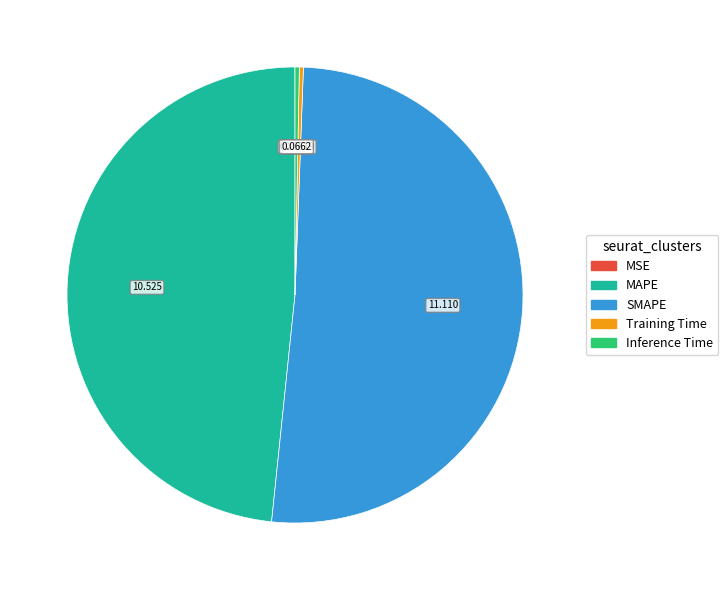

Which slice is the largest?

SMAPE